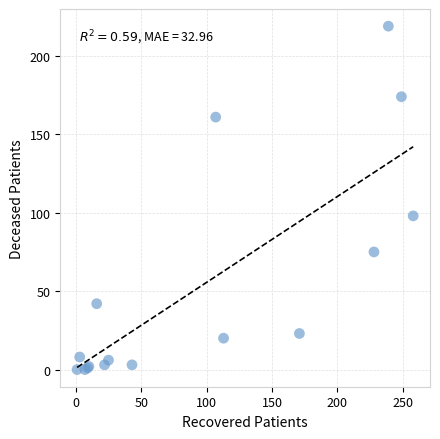

What Y value in the scatter plot is closest to 109?

98